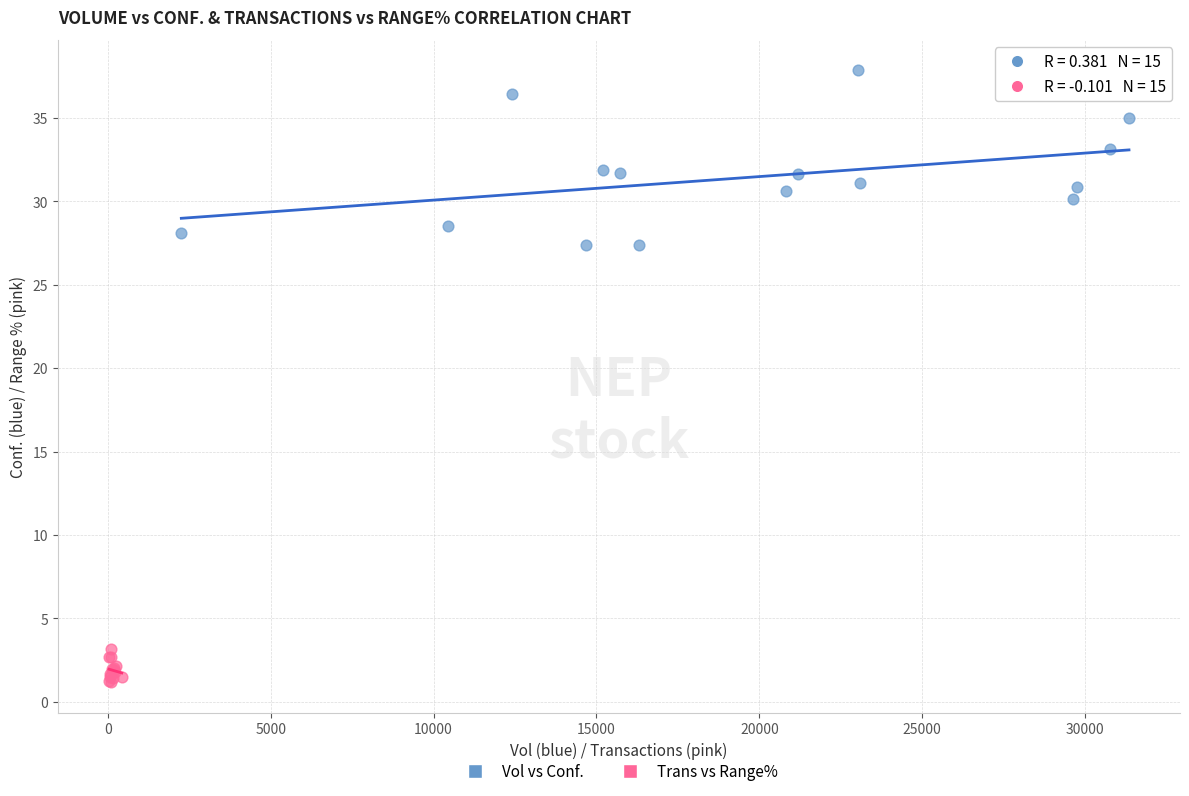

Which series contains the lowest Y value?

Trans vs Range%